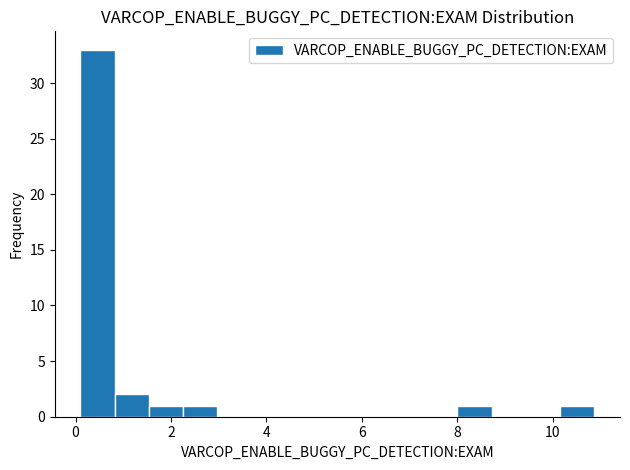

Read against the x-axis, roughly where is the centre of the tallest bar?

0.4